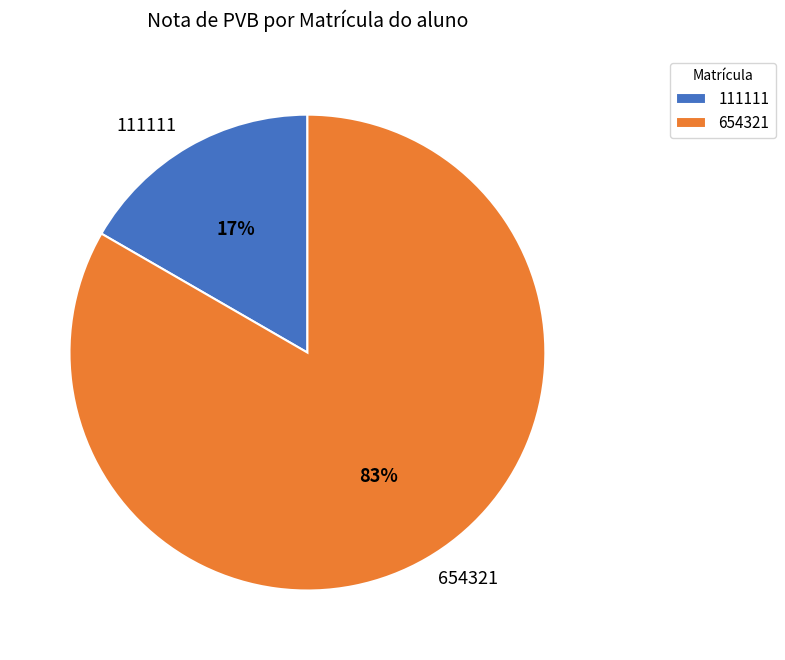

Do 654321 and 111111 together represent more than half of the pie?

Yes